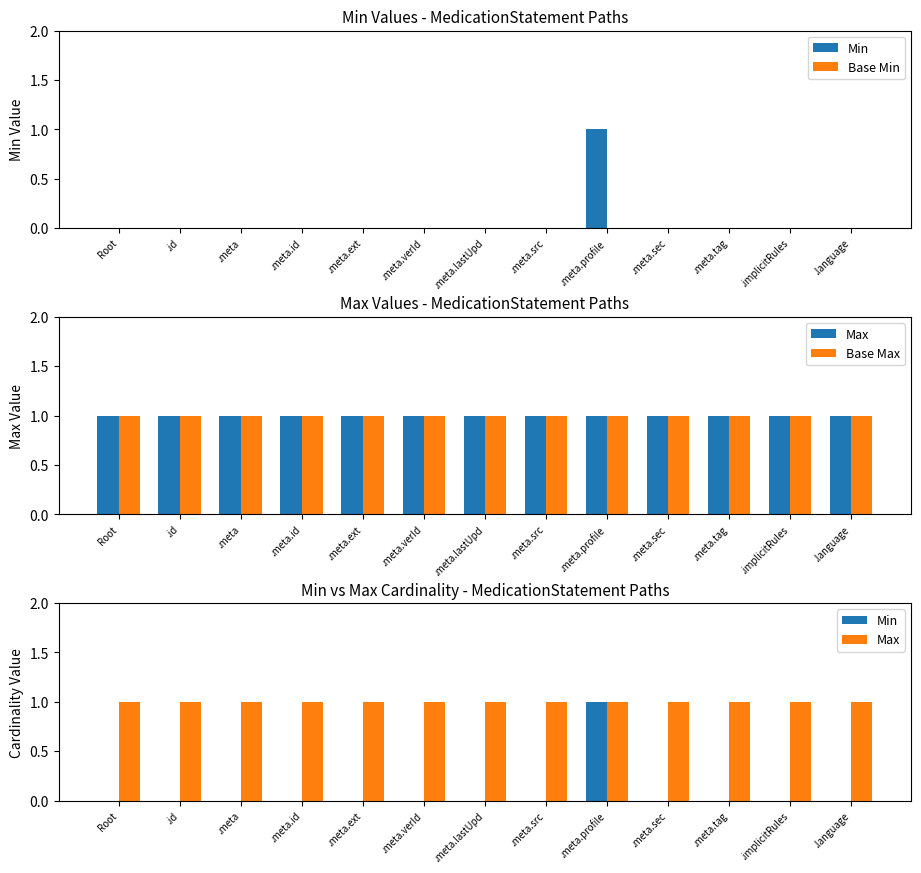

What are all the series names shown in the legend?

Min, Base Min, Max, Base Max